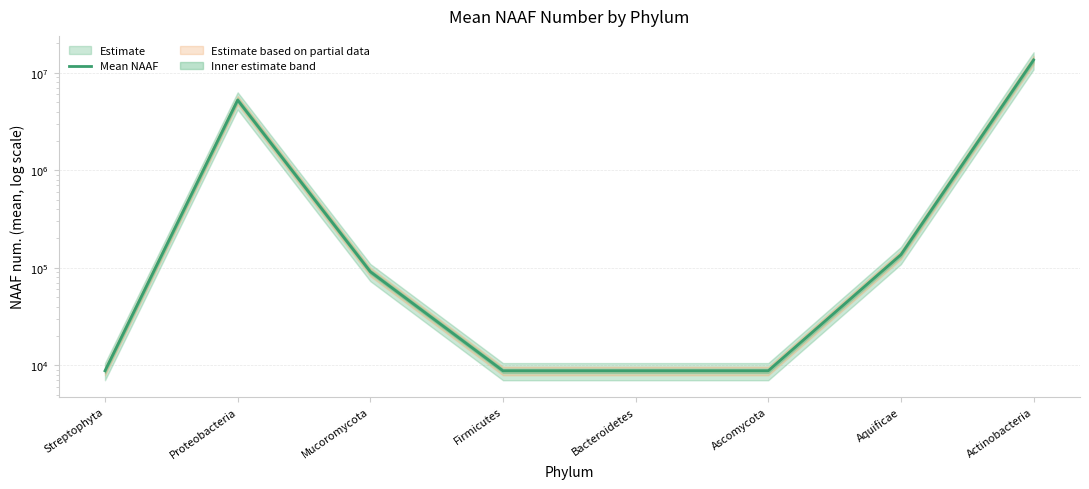

At which category does the data reach its first local peak?

Proteobacteria